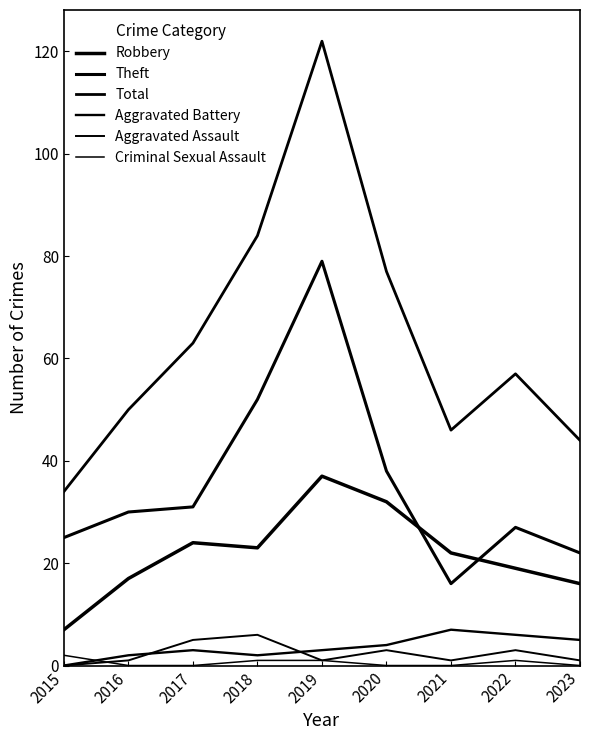

Does the chart have visible grid lines?

No